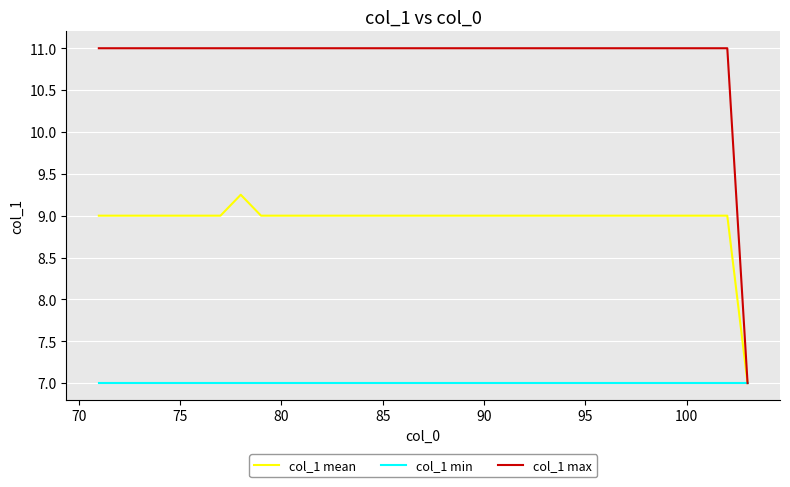

Which series has the widest spread of values?

col_1 max